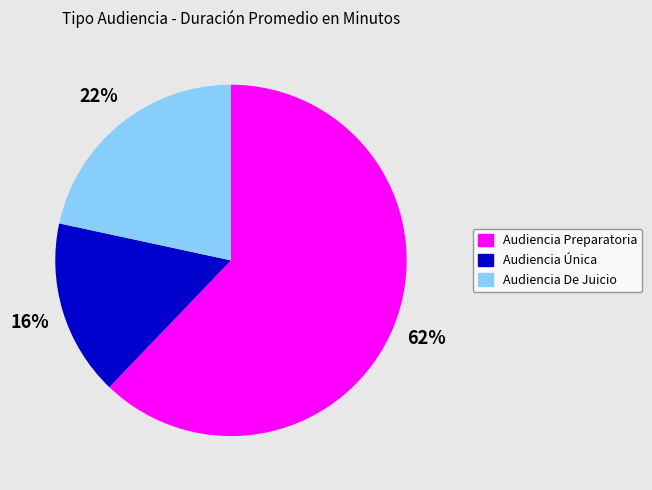

Combined, do Audiencia Preparatoria and Audiencia De Juicio account for over 50%?

Yes